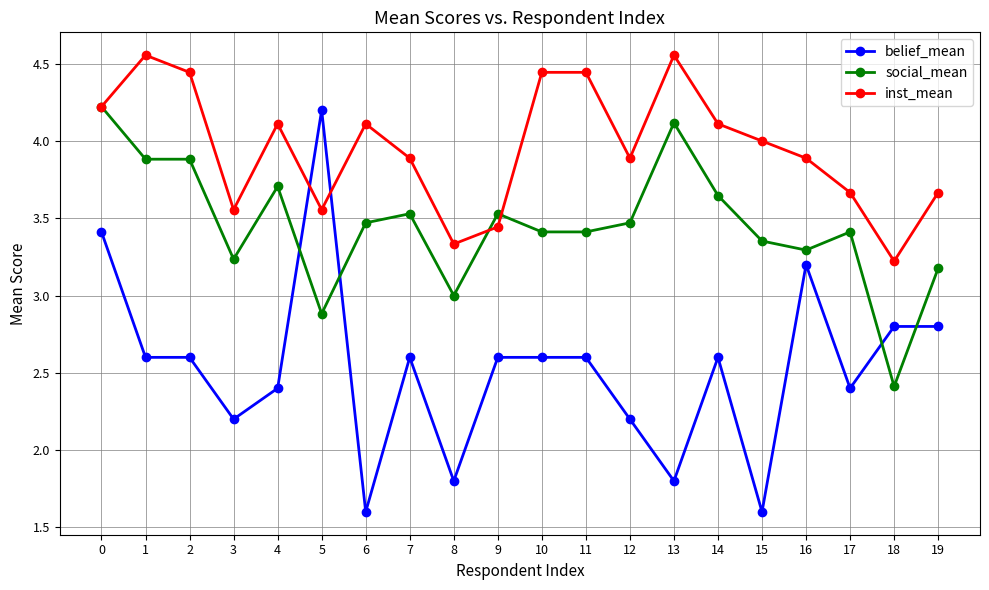

What is the difference between the social_mean values at 11 and 16?

0.1